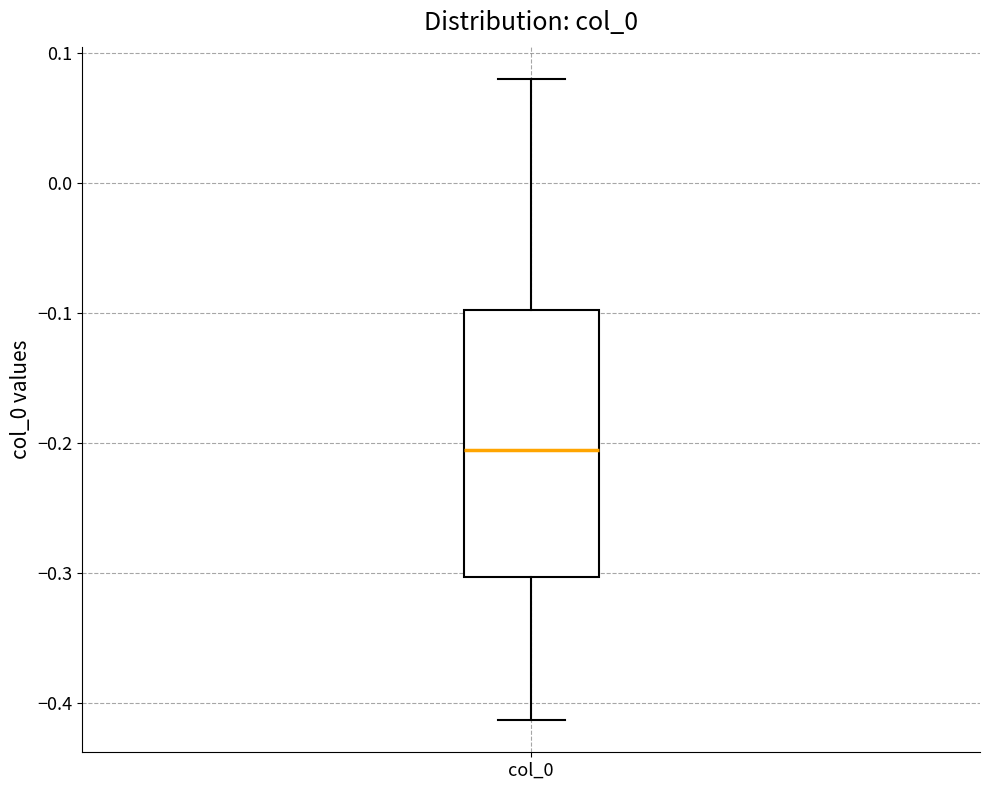

Transcribe this box plot: give where the median line is, the range the box spans, and where the two whiskers end, as read against the y-axis. The values are not printed on the chart, so give them approximately, as read against the axis.

median -0.21, box -0.30 to -0.10, whiskers -0.41 to 0.08